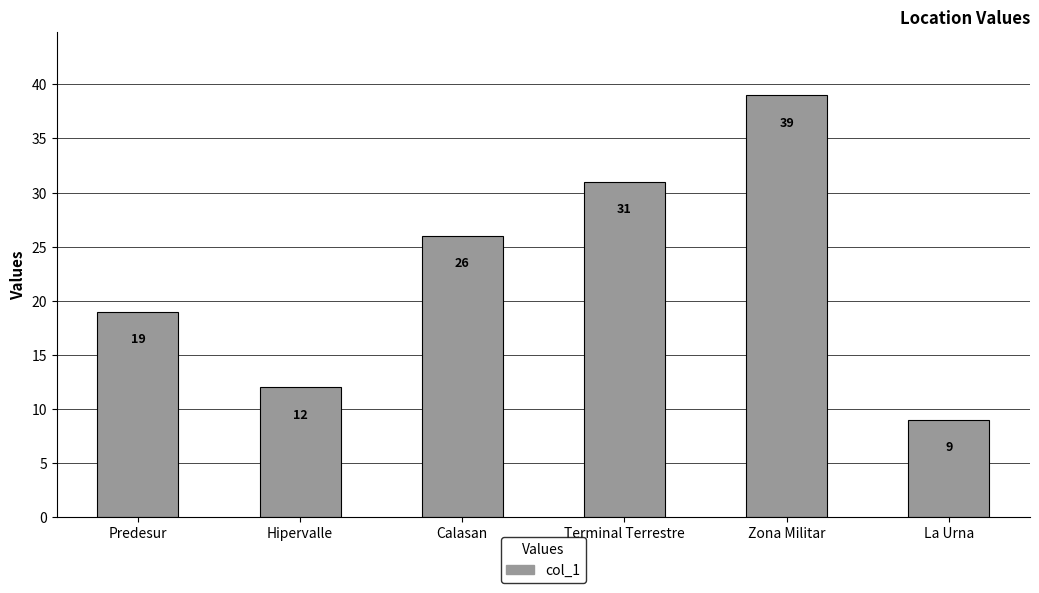

Count the number of data series in this chart.

1